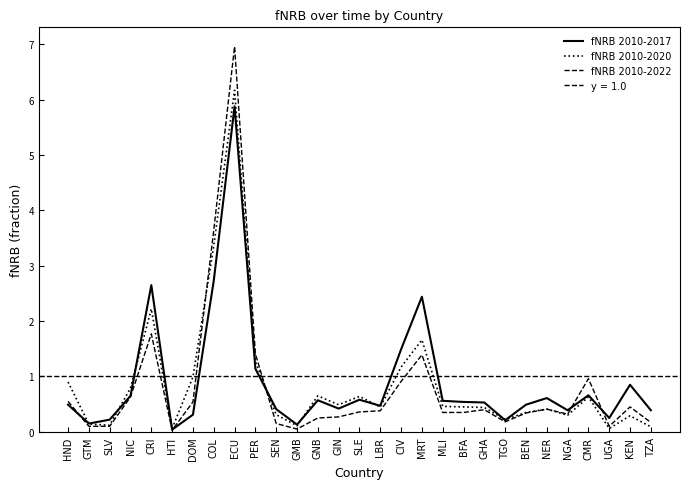

How many data points does each series have?

29